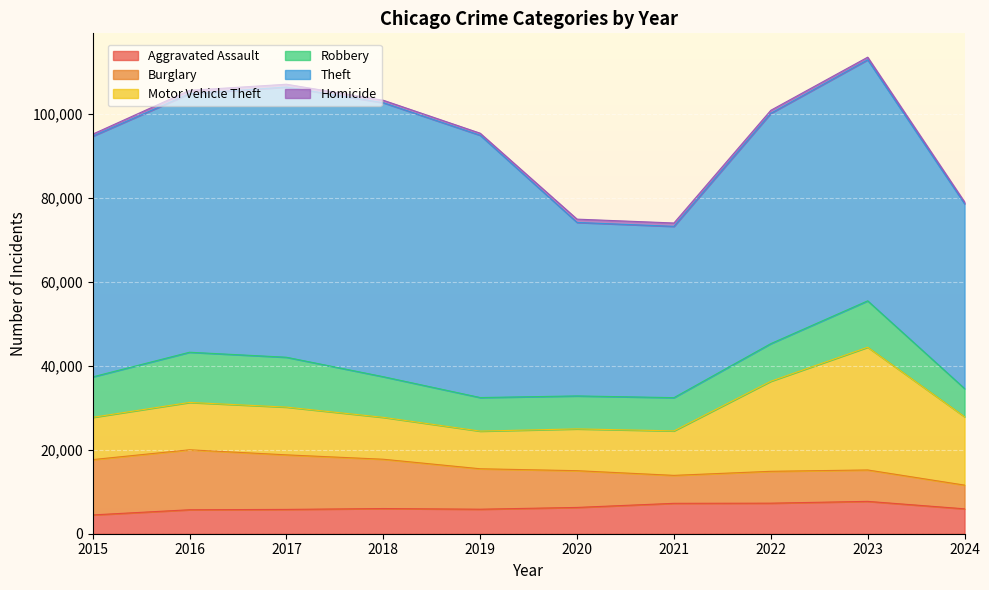

Which category has the lowest value in the Robbery series?

2024